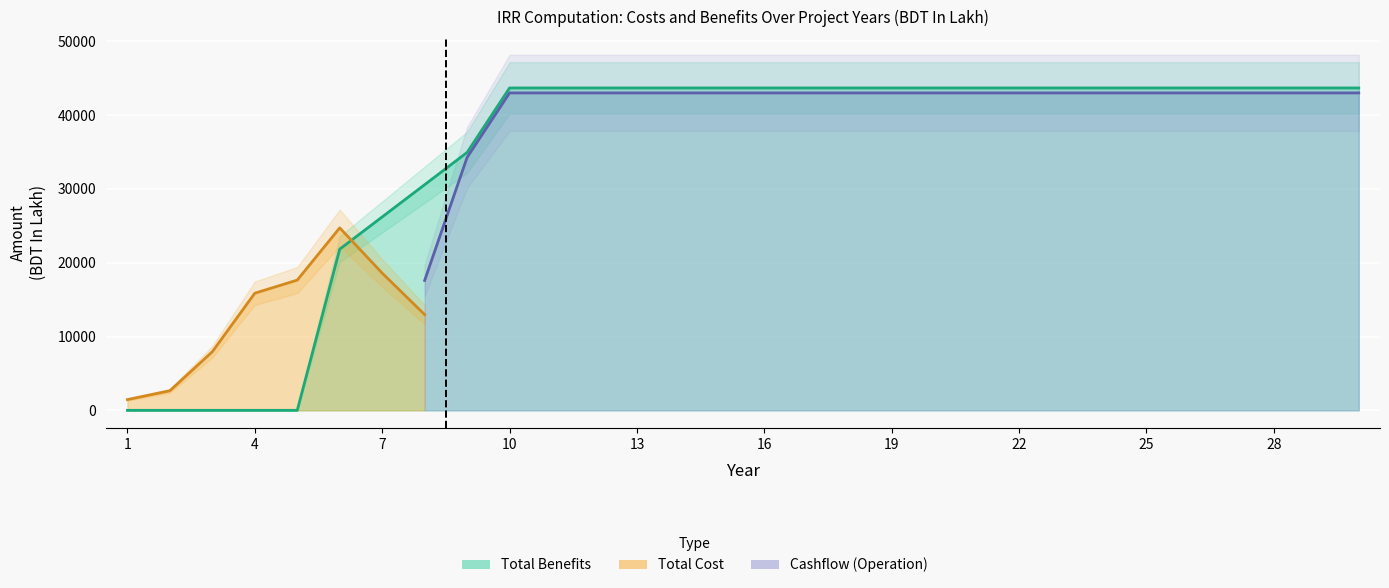

Is the value of Total Cost at 1 greater than the value of Cashflow at 2?

Yes